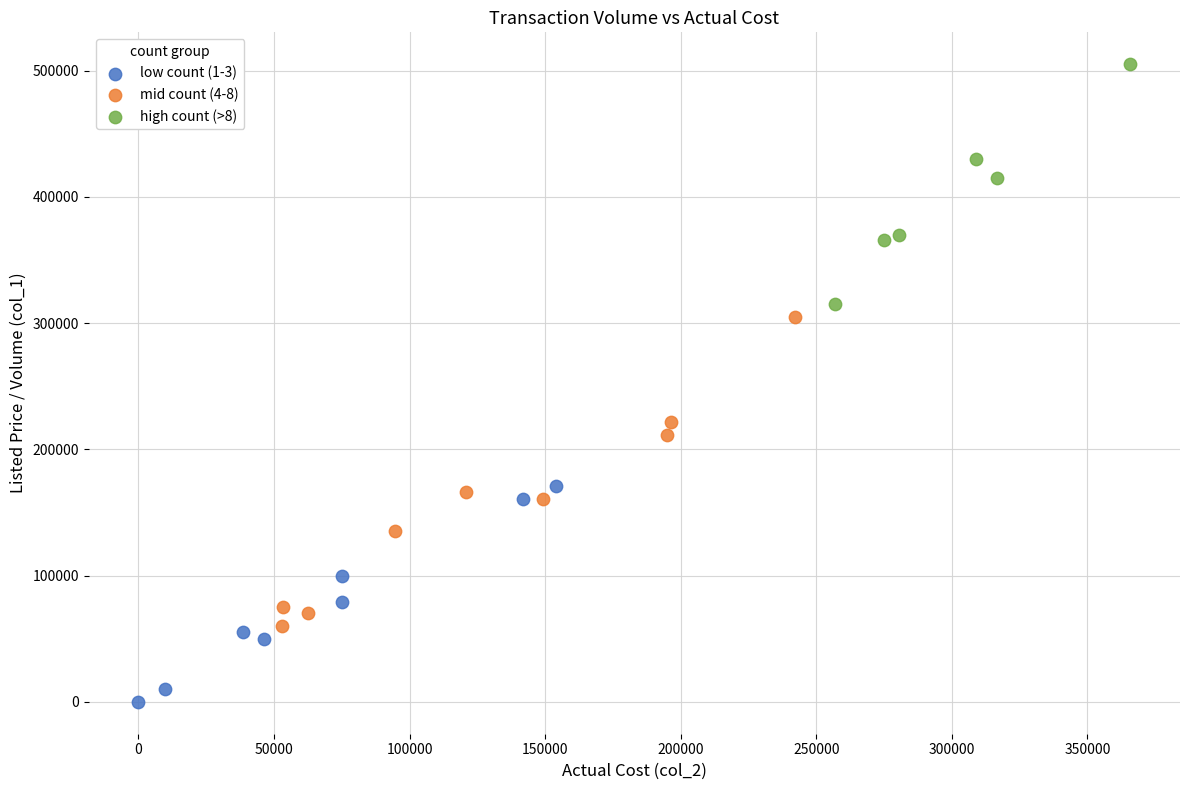

Which series contains the highest Y value?

high count (>8)